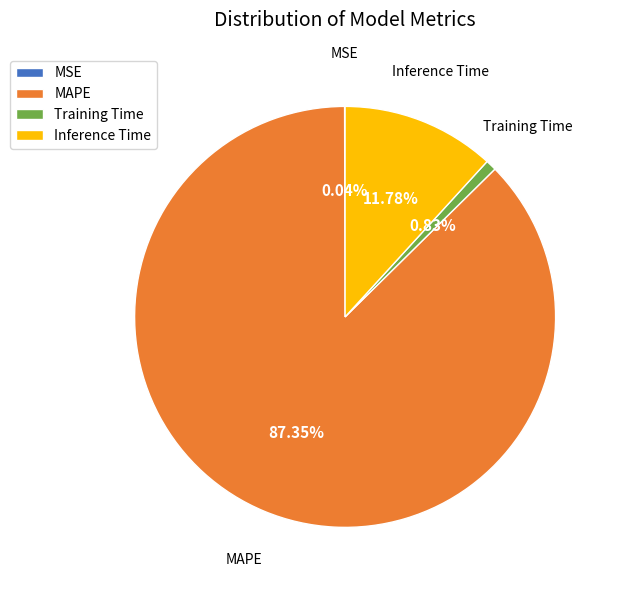

Do Inference Time and Training Time together represent more than half of the pie?

No